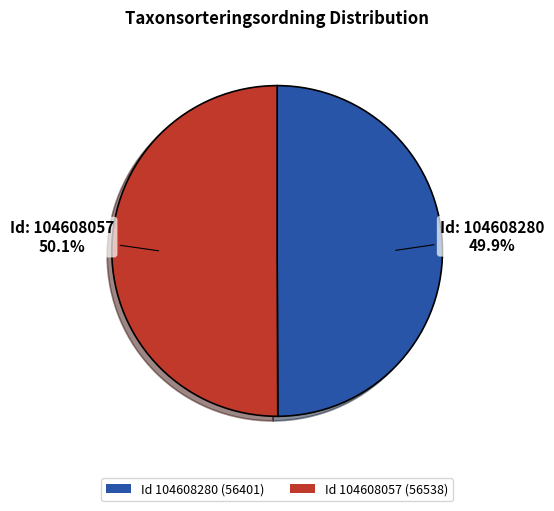

How many slices are in this pie chart?

2